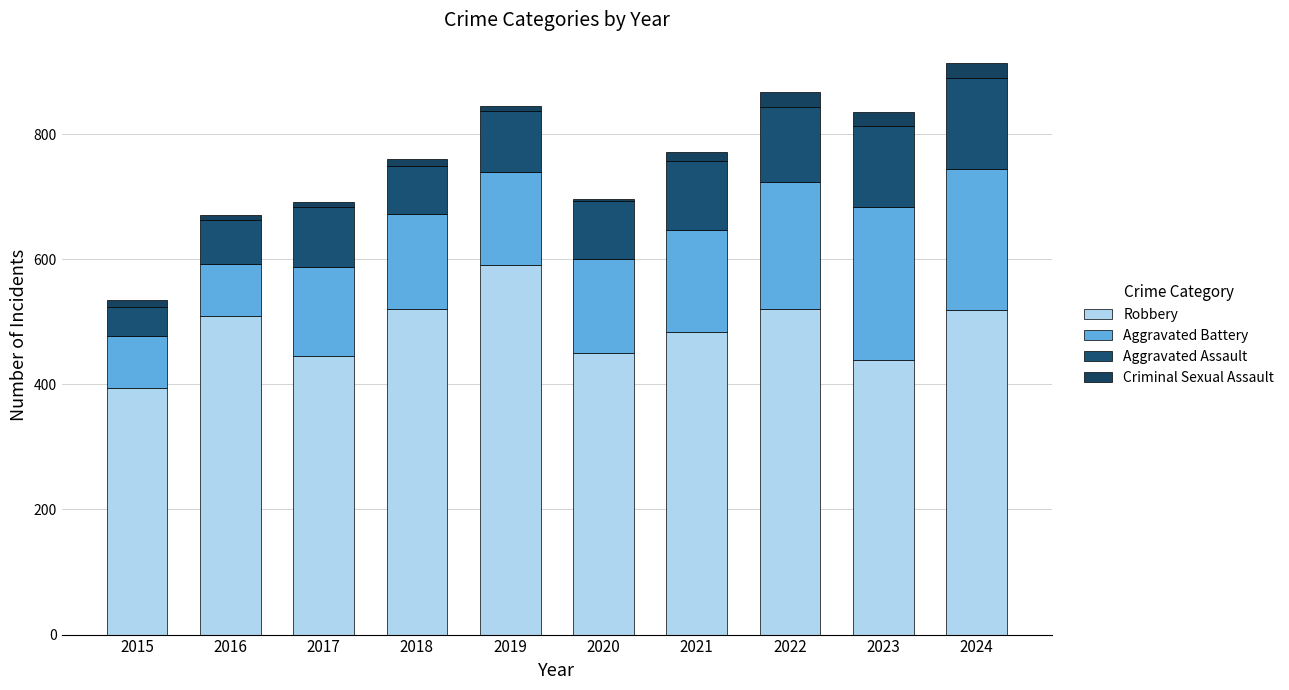

The Aggravated Assault series shows 208 at 2022. True or false?

False